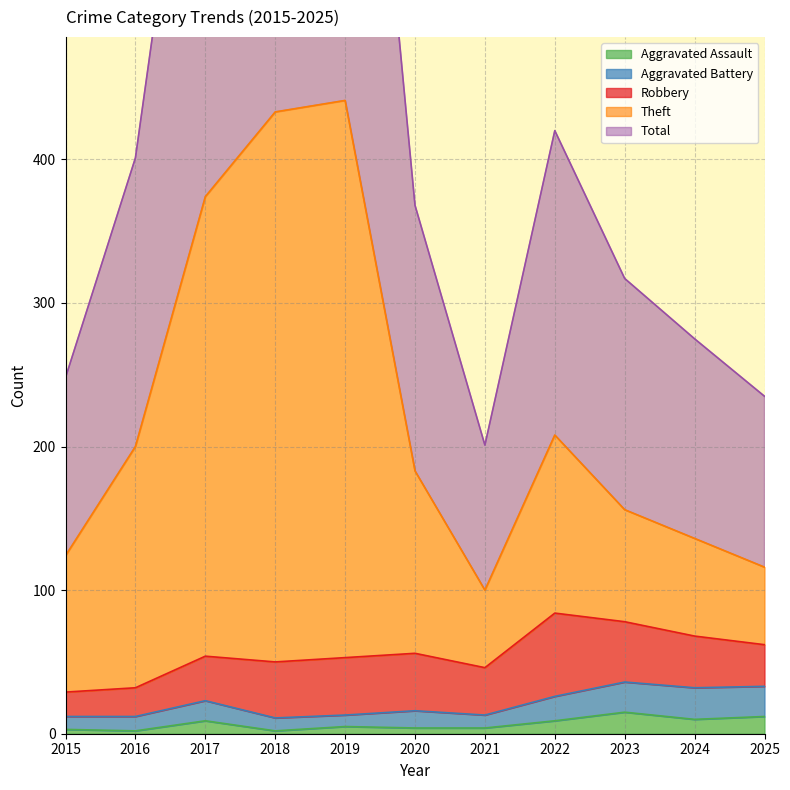

At which category is the sum across all series the highest?

2019